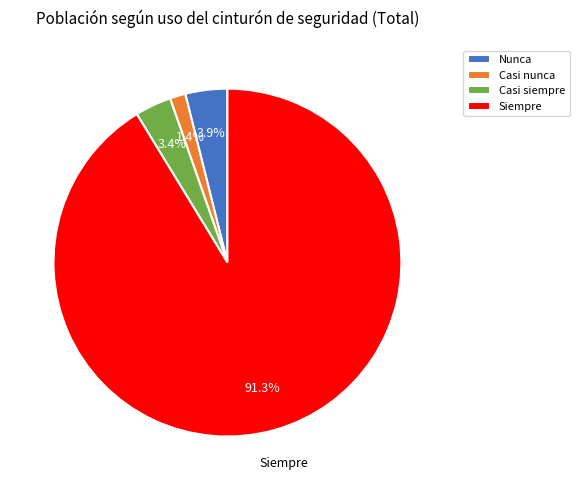

What percentage do Siempre and Casi nunca together represent?

92.7%